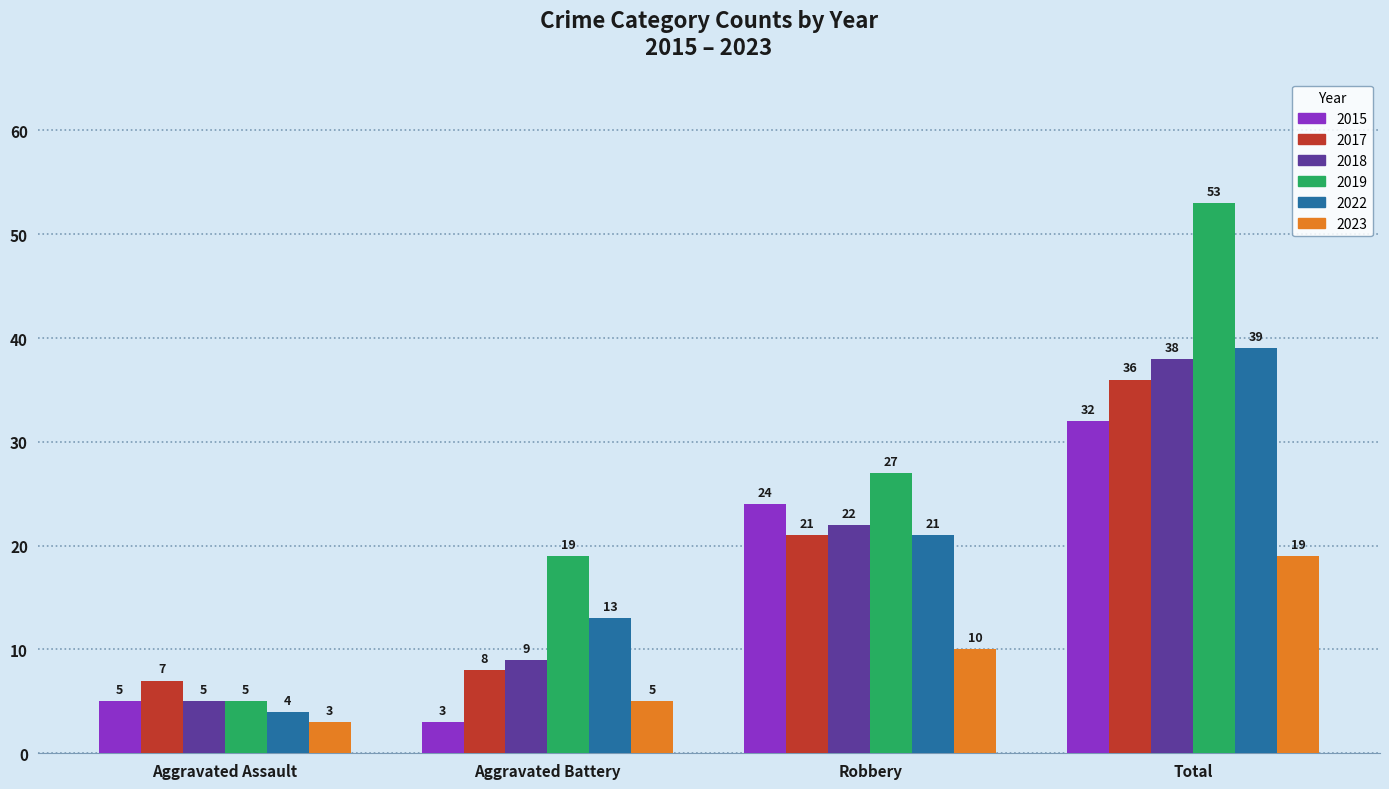

What is the spread (max minus min) of values at Robbery?

17